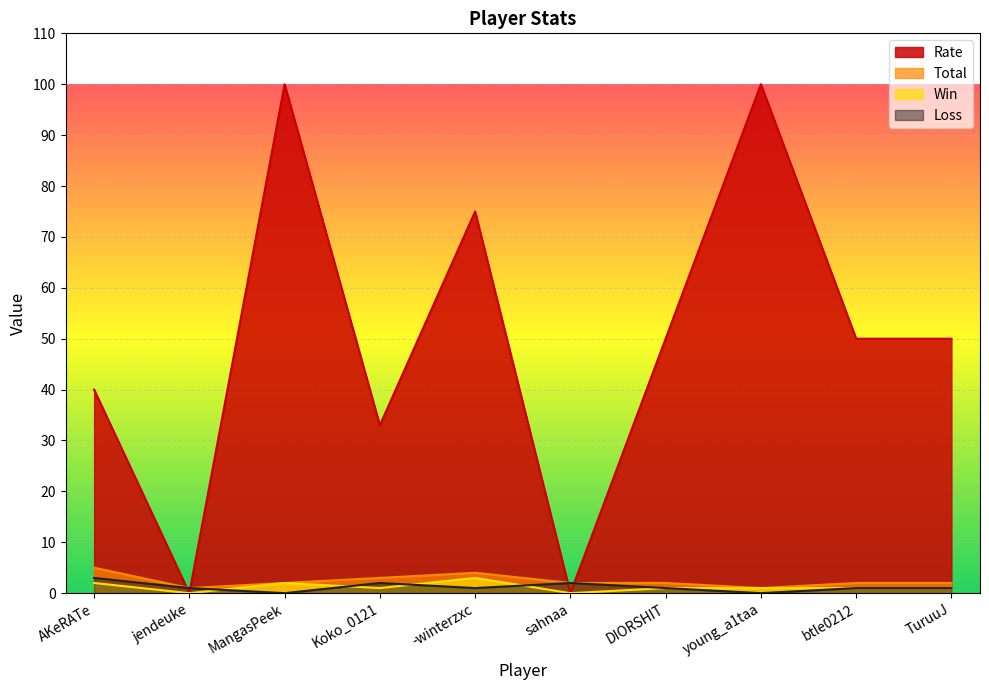

How many times do Win and Loss cross each other?

4